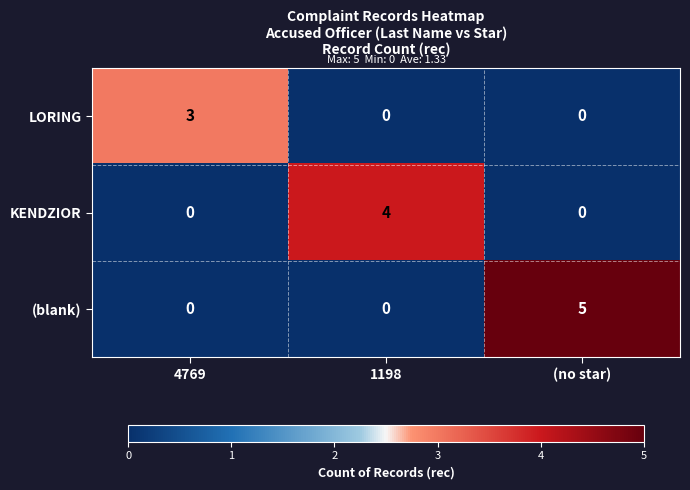

How many categories are shown in the chart?

3